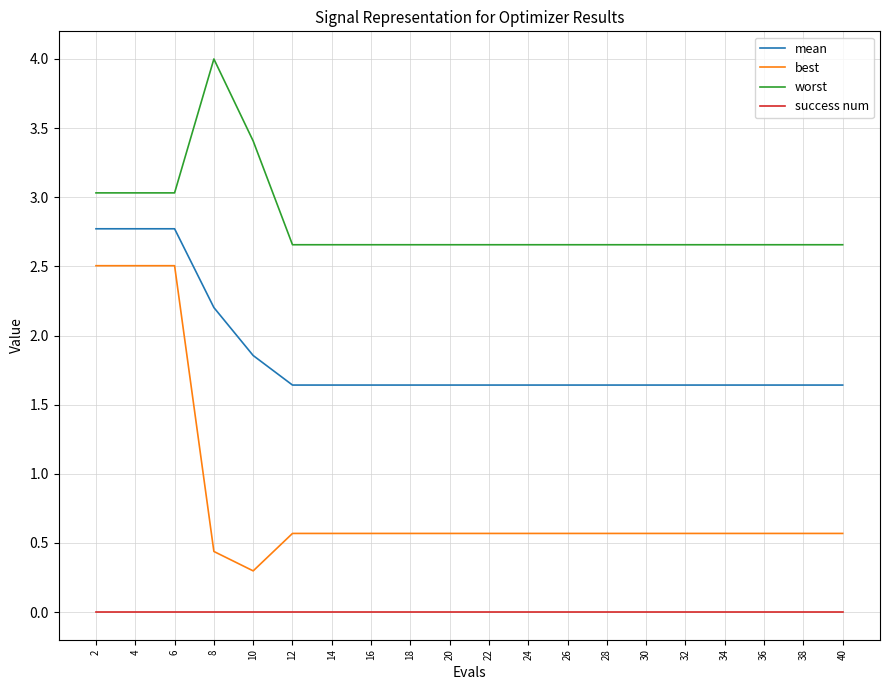

Is it true that mean equals 1.6 at 32?

True